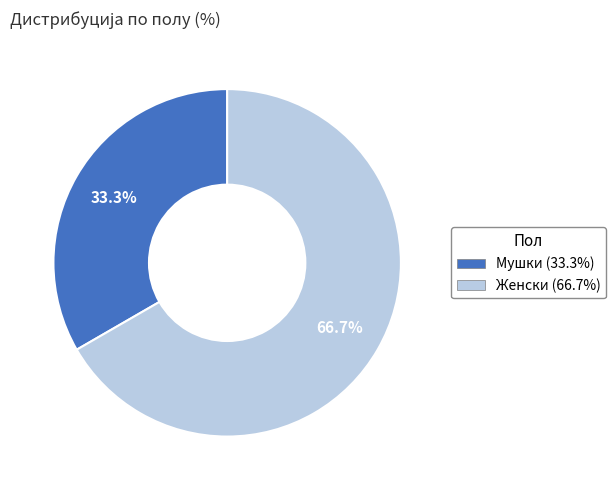

Does any single category account for the majority?

Yes